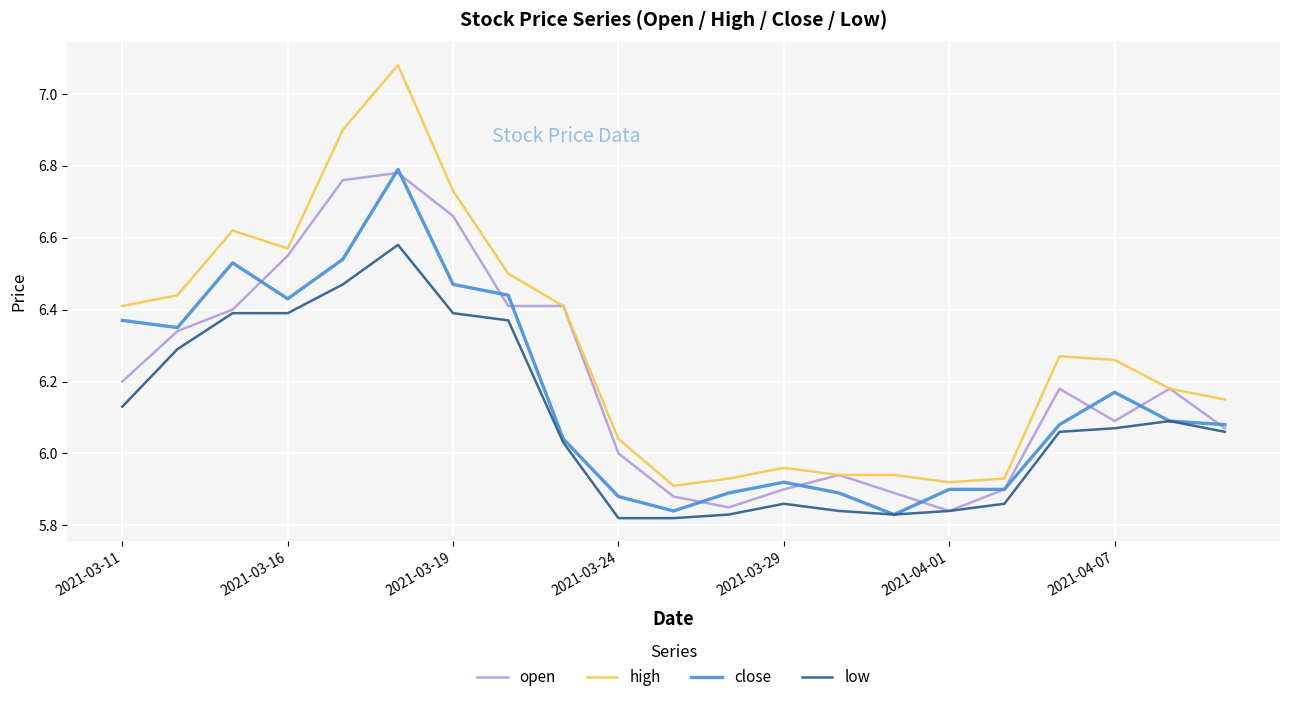

Which series has the largest total across all categories?

high